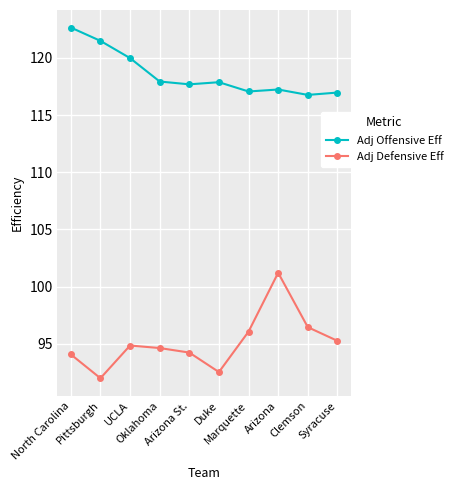

Count the number of data series in this chart.

2